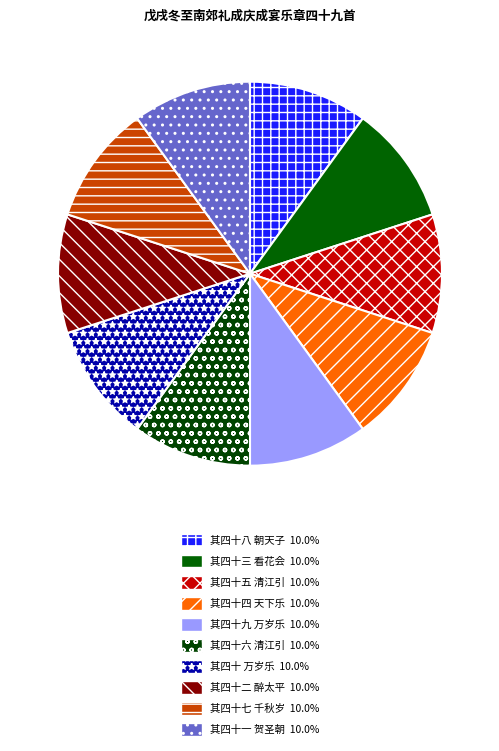

Rank the categories by value from highest to lowest.

其四十九 万岁乐, 其四十八 朝天子, 其四十七 千秋岁, 其四十六 清江引, 其四十五 清江引, 其四十四 天下乐, 其四十三 看花会, 其四十二 醉太平, 其四十一 贺圣朝, 其四十 万岁乐